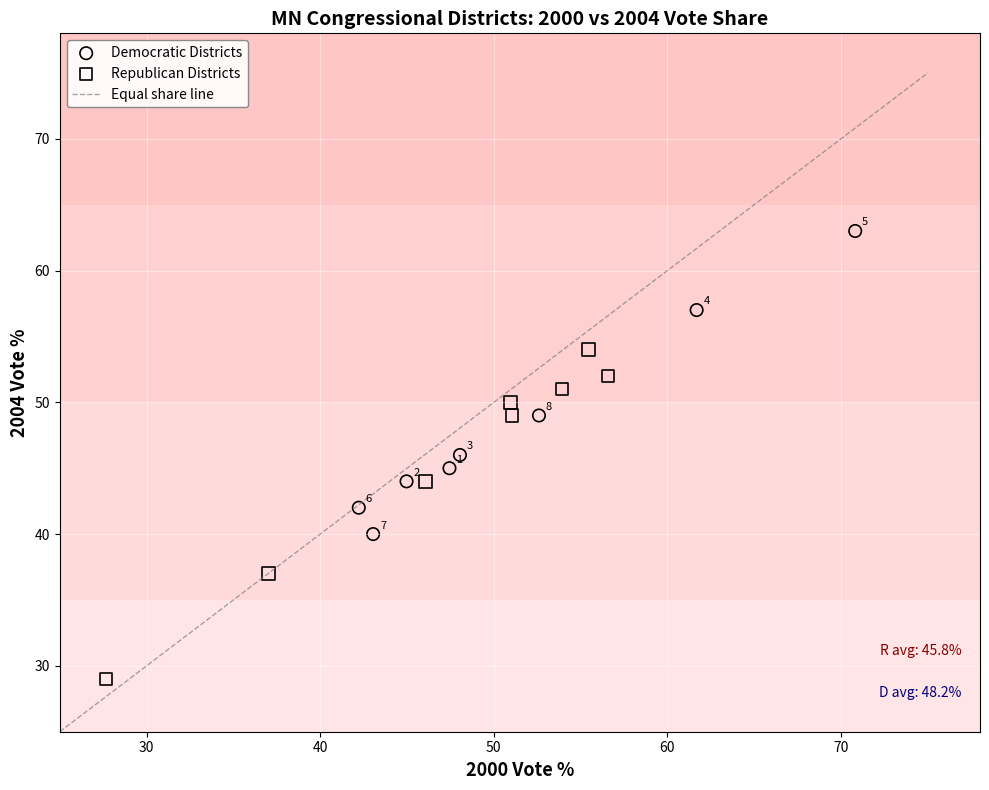

Which series reaches the minimum Y coordinate?

Republican Districts